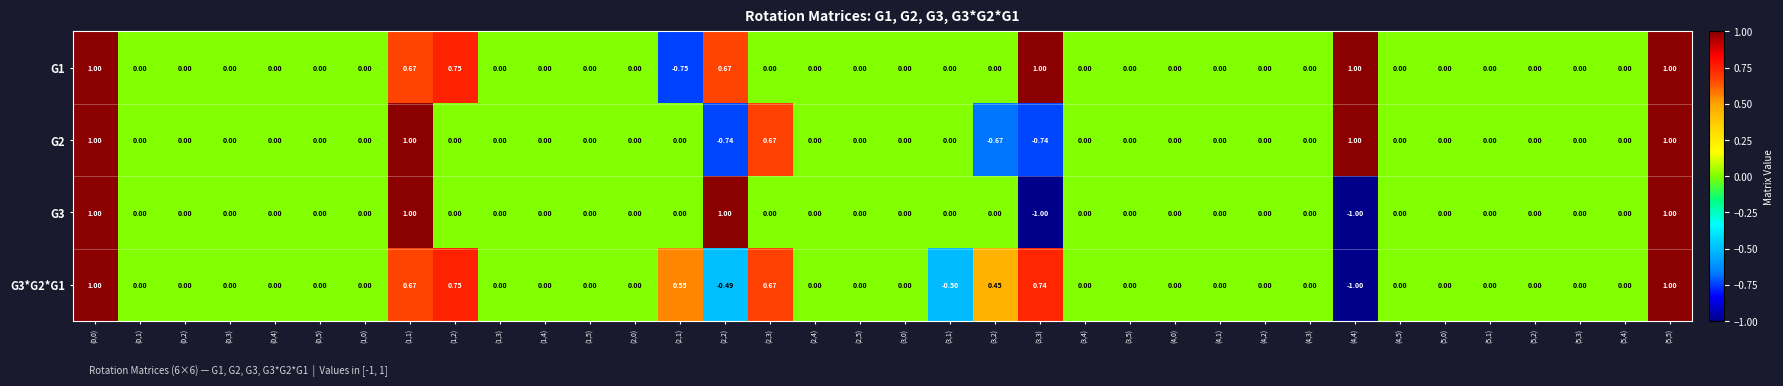

Is the value of G2 at (1,1) greater than the value of G1 at (3,1)?

Yes